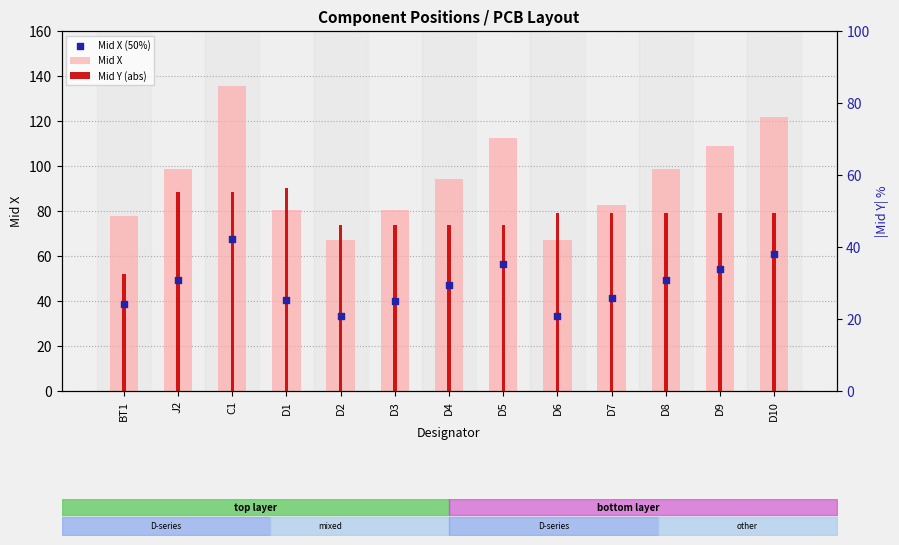

At how many categories does at least one series exceed 60?

13